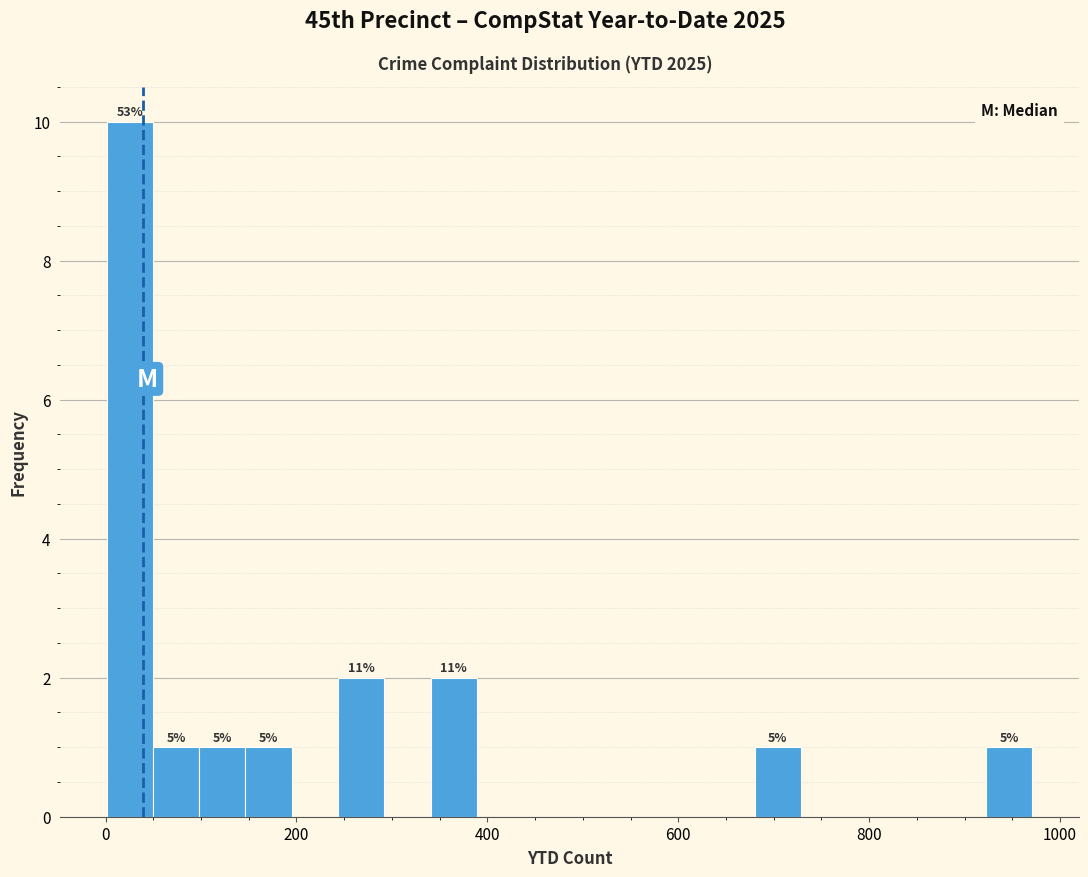

Read against the x-axis, roughly where is the centre of the tallest bar?

20